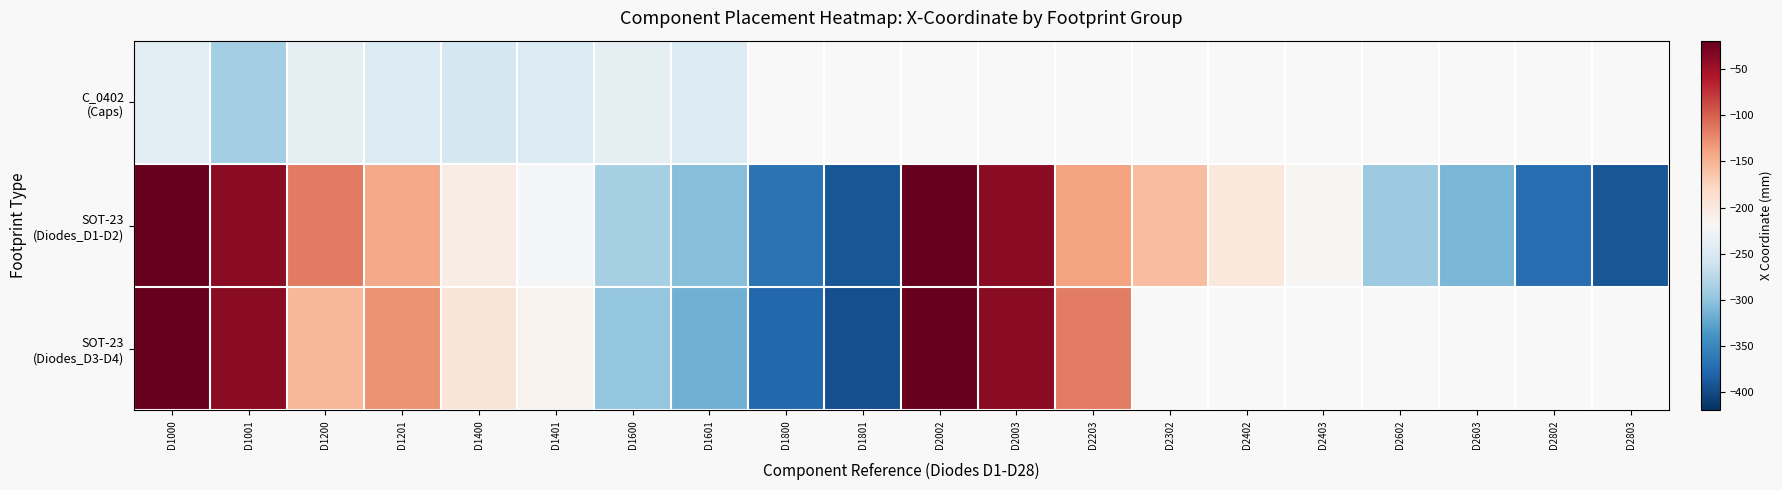

Which series changed the most between D2403 and D2802?

SOT-23 (Diodes_D1-D2)